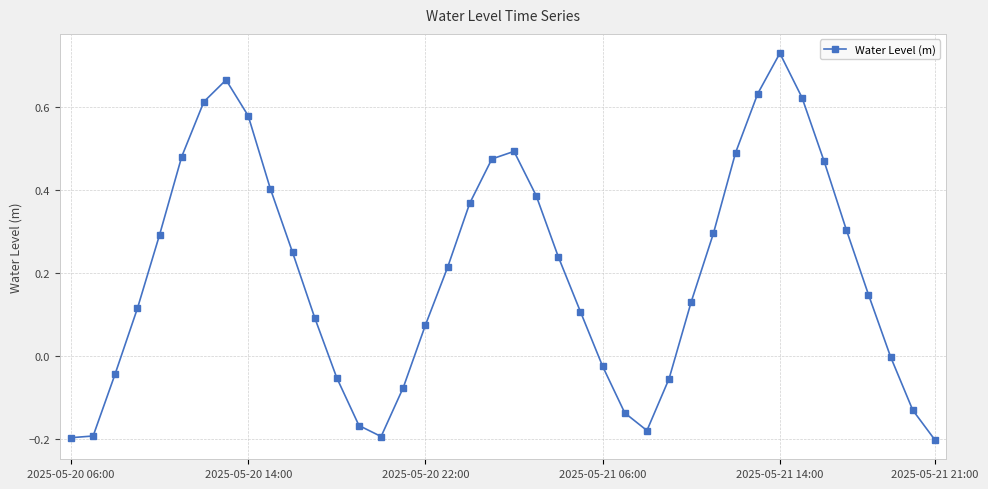

What is the value of the 30th point from the left?

0.3